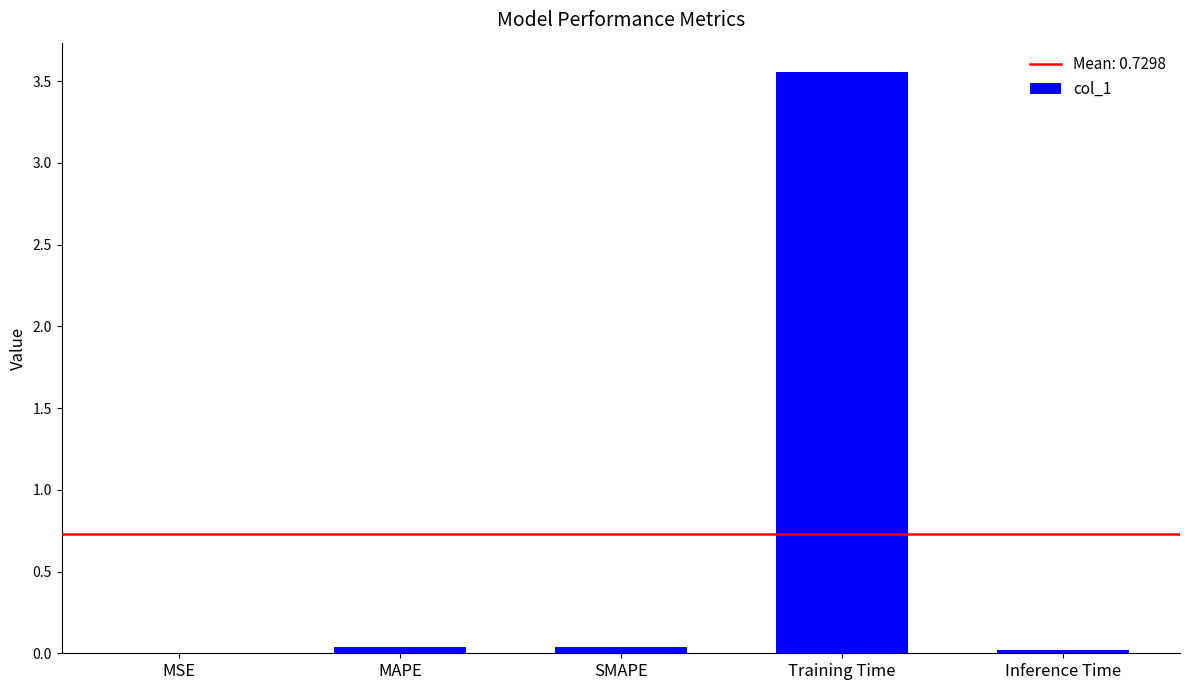

The value at Inference Time is 0.0. True or false?

True